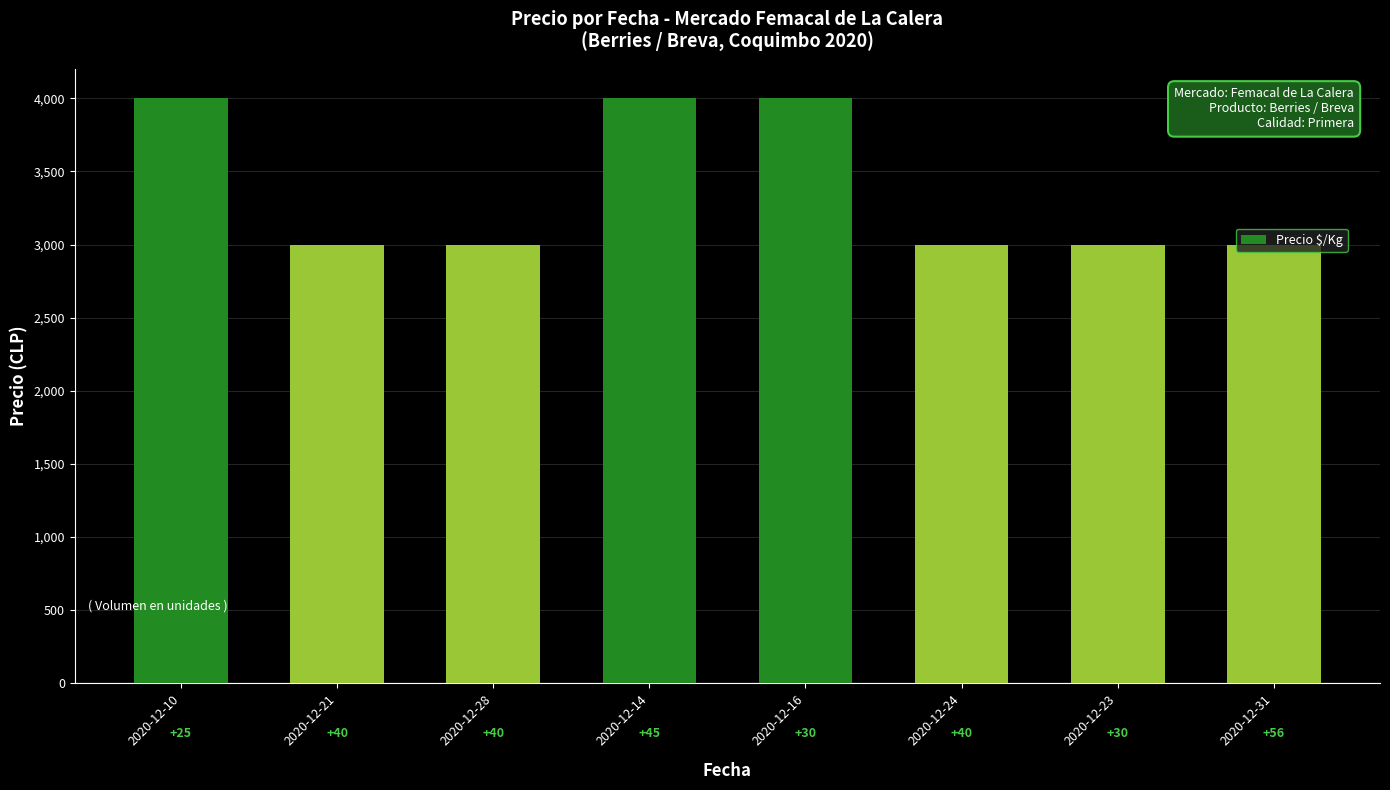

Count the values in the range 3000 to 4000.

8